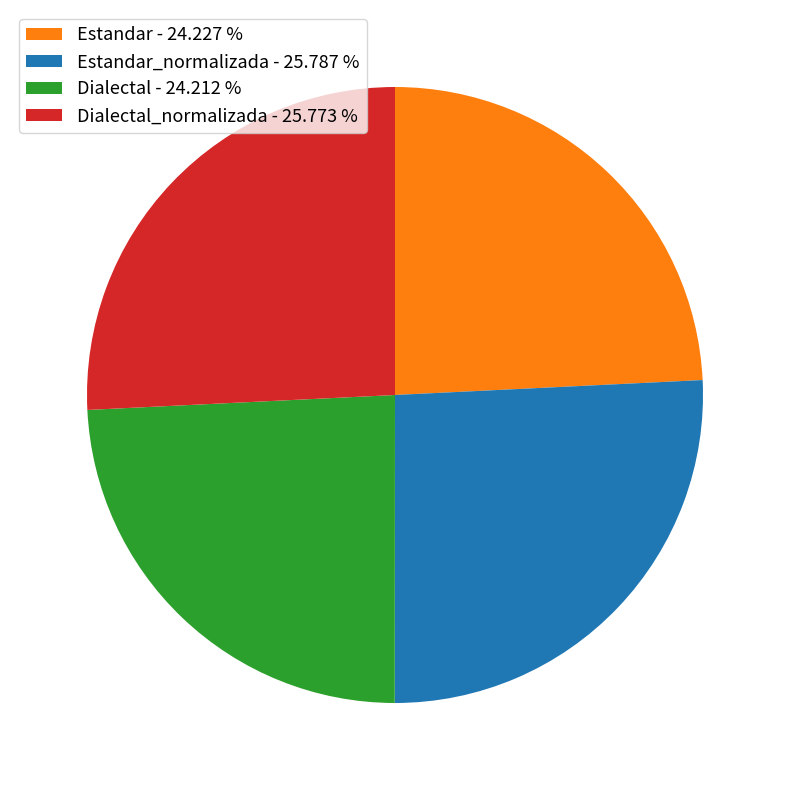

Is there a majority slice in this chart?

No